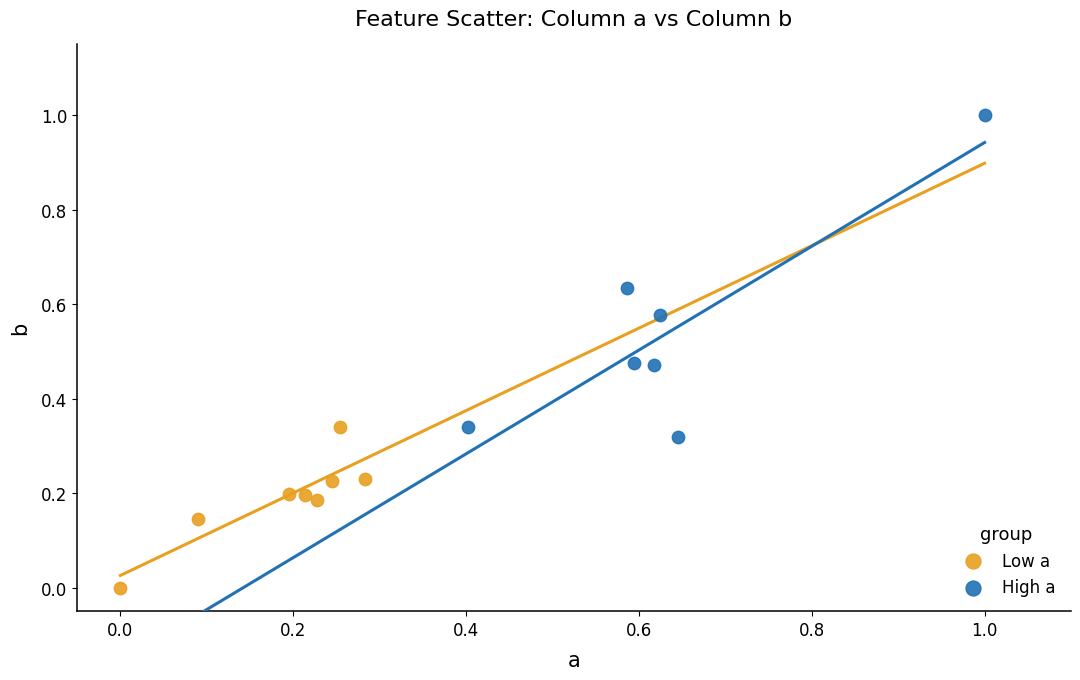

Which series has the largest Y range (max minus min)?

High a